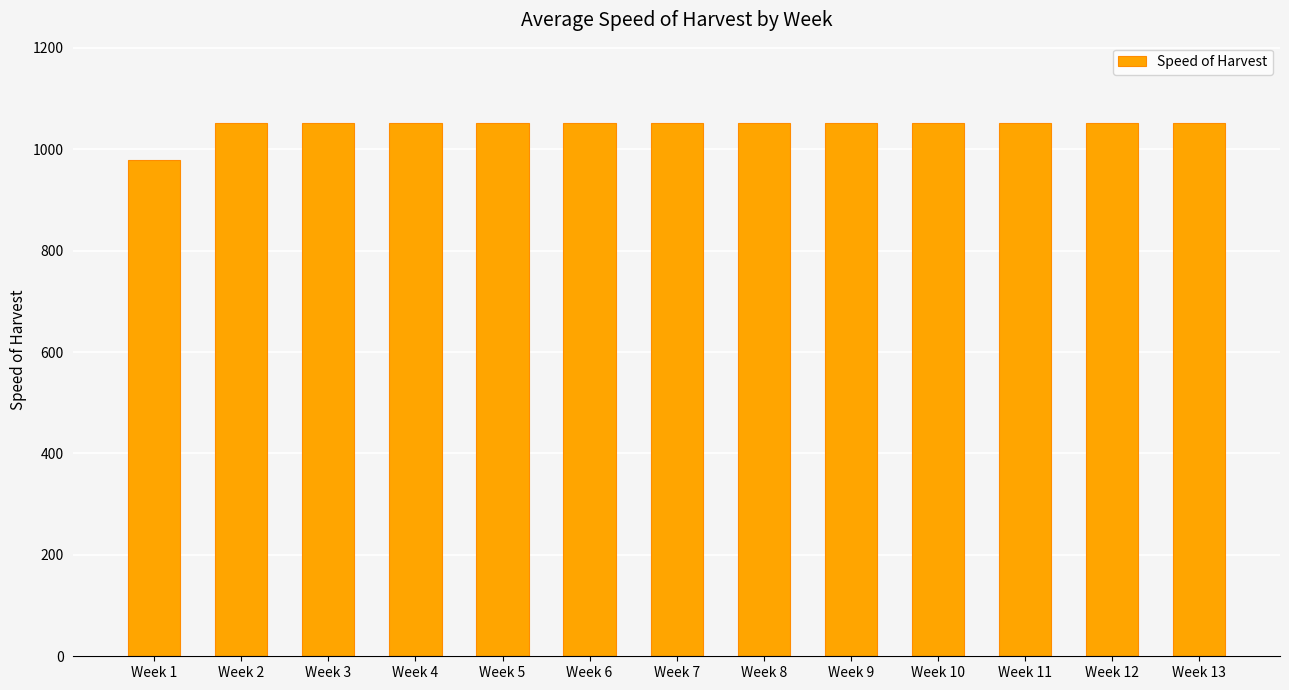

Reading left to right, what are all the values shown in this chart?

979.6	1052.5	1052.5	1052.5	1052.5	1052.5	1052.5	1052.5	1052.5	1052.5	1052.5	1052.5	1052.5